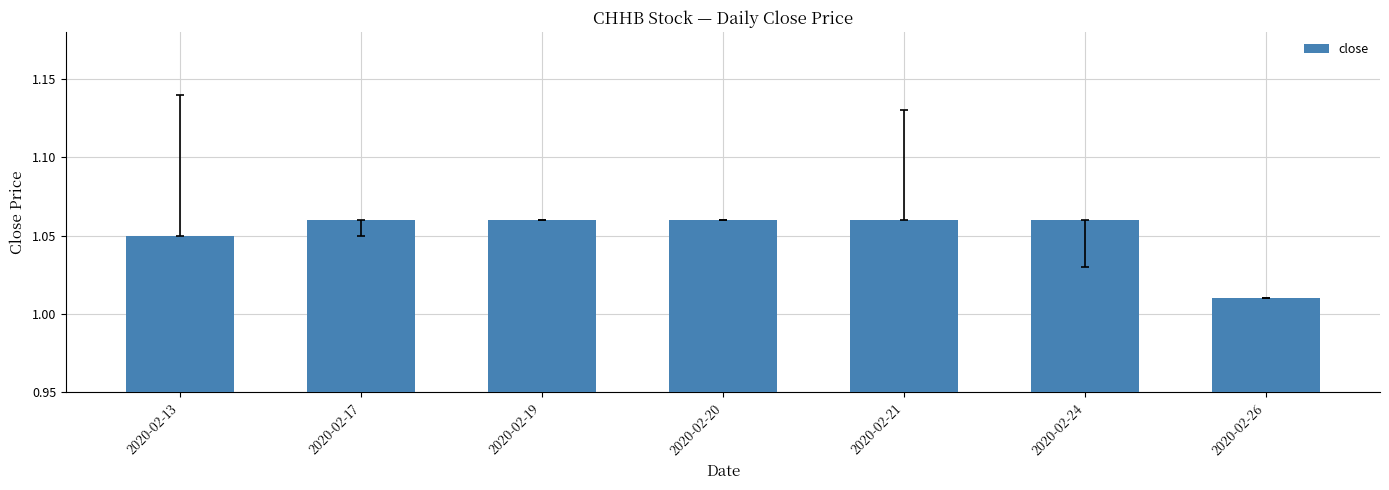

The value at 2020-02-24 is 0.7. True or false?

False